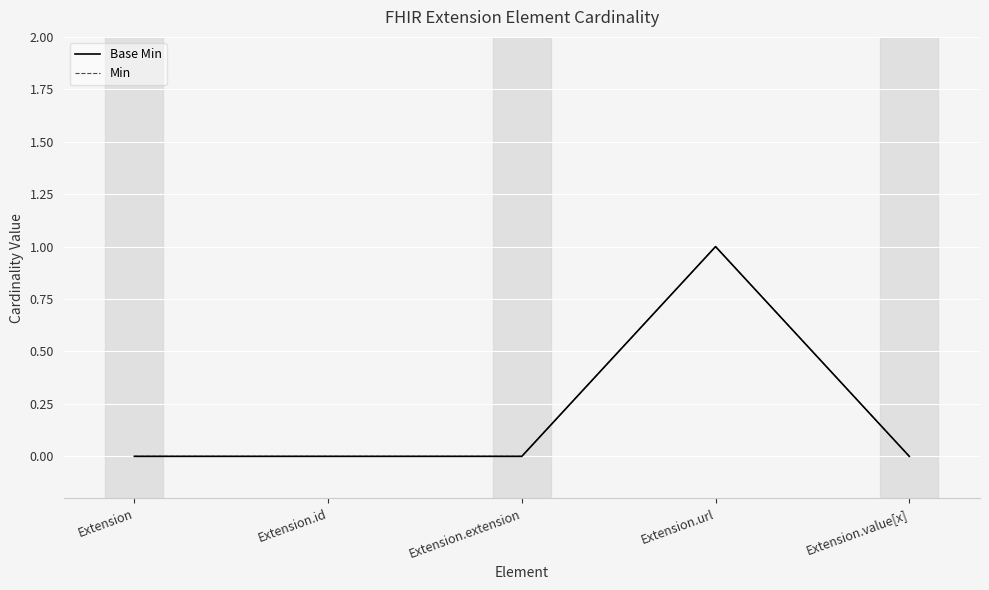

Which series has the largest total across all categories?

Base Min